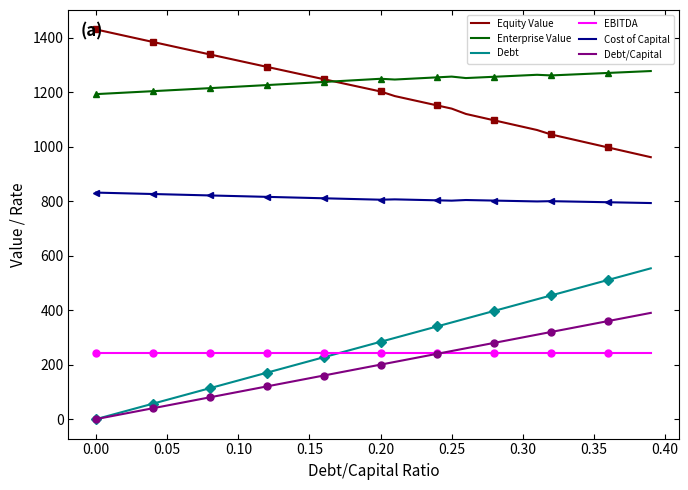

What is the lowest value of the Equity Value series?

961.7